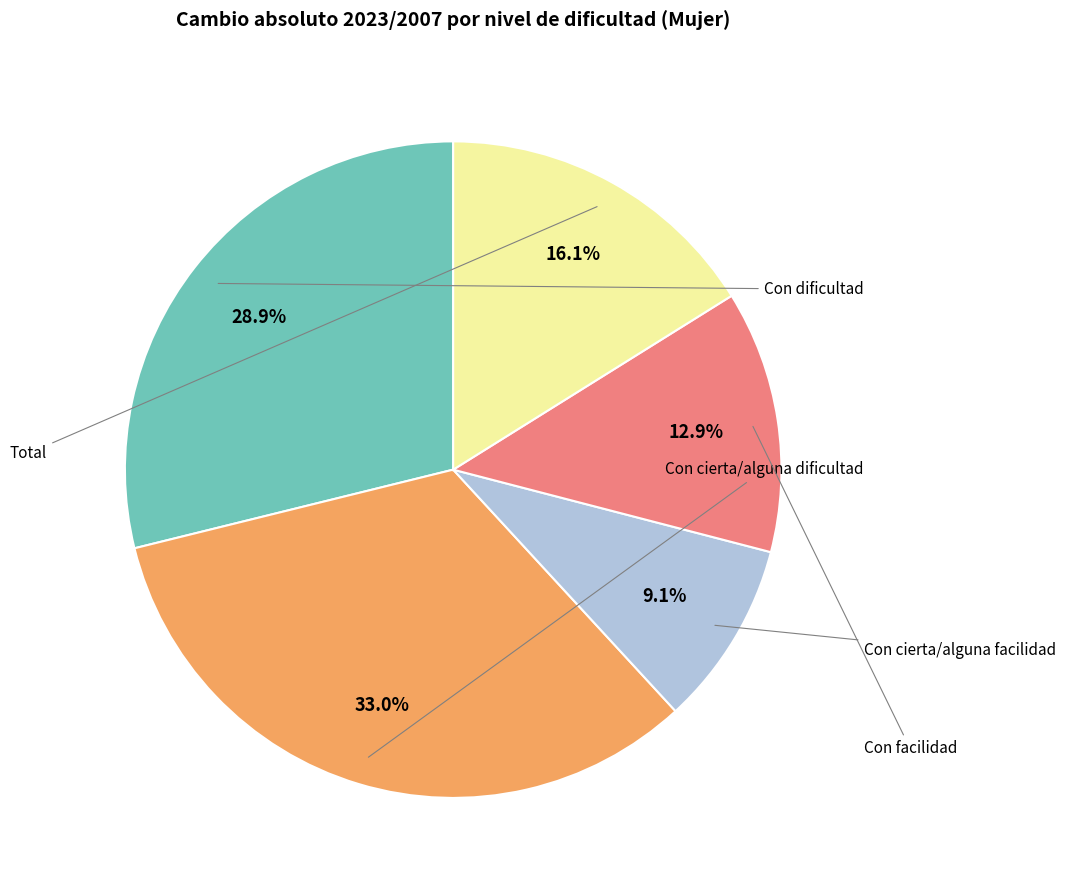

Does any single category account for the majority?

No